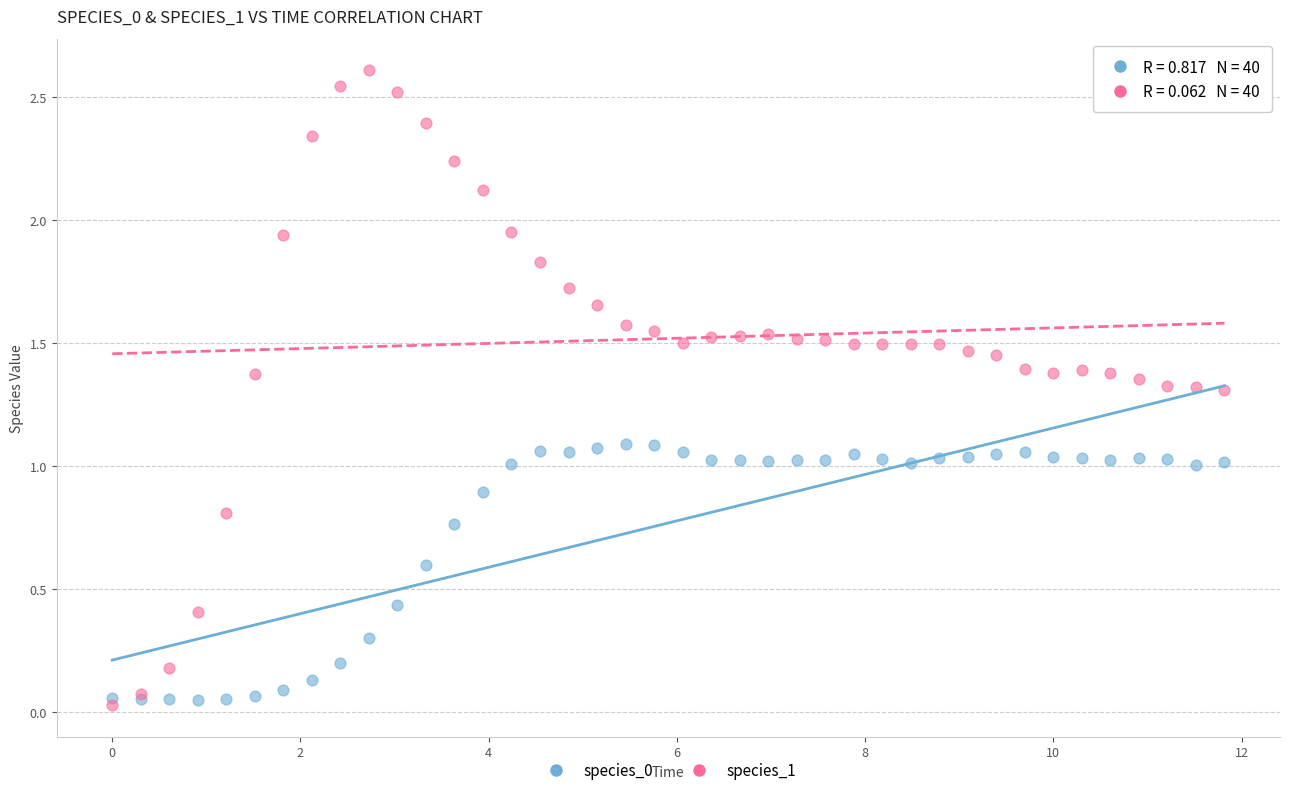

Which series has the largest Y range (max minus min)?

species_1